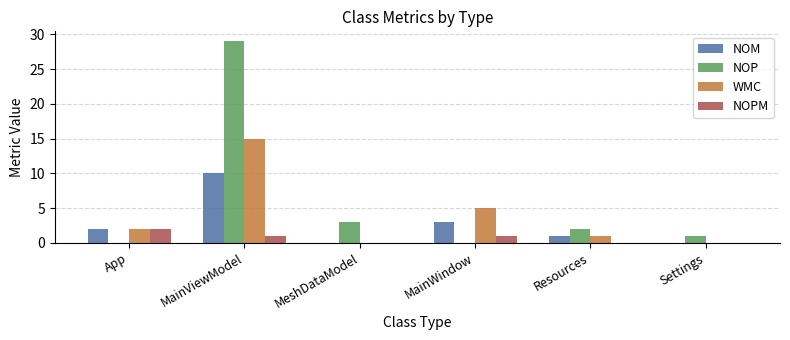

At which category does the chart reach its peak across all series?

MainViewModel